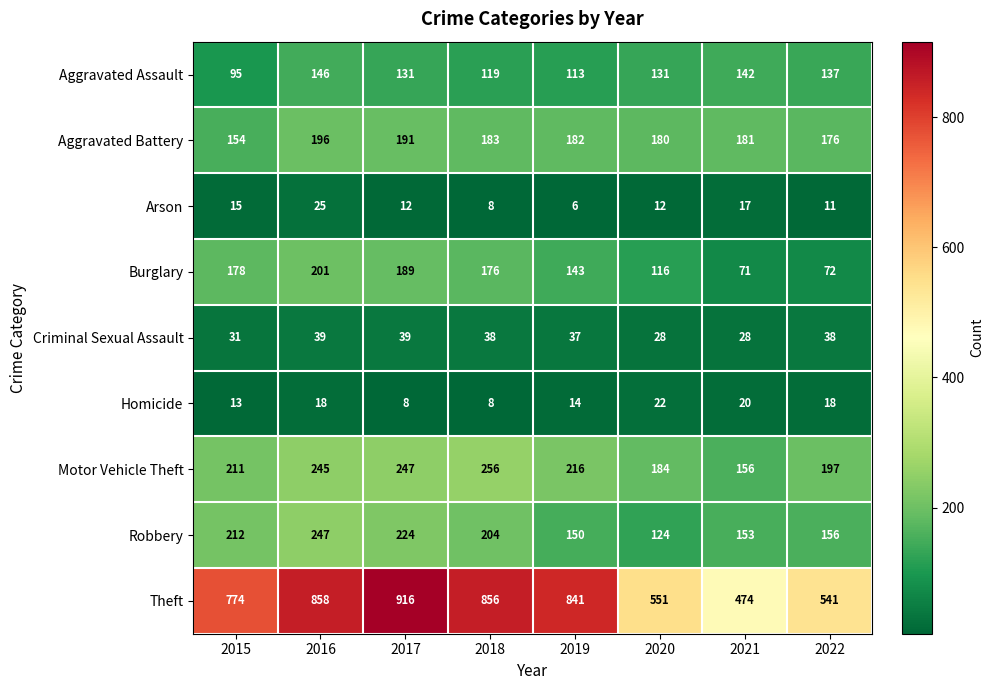

Read the Aggravated Assault value at 2015, to the nearest 10.

100